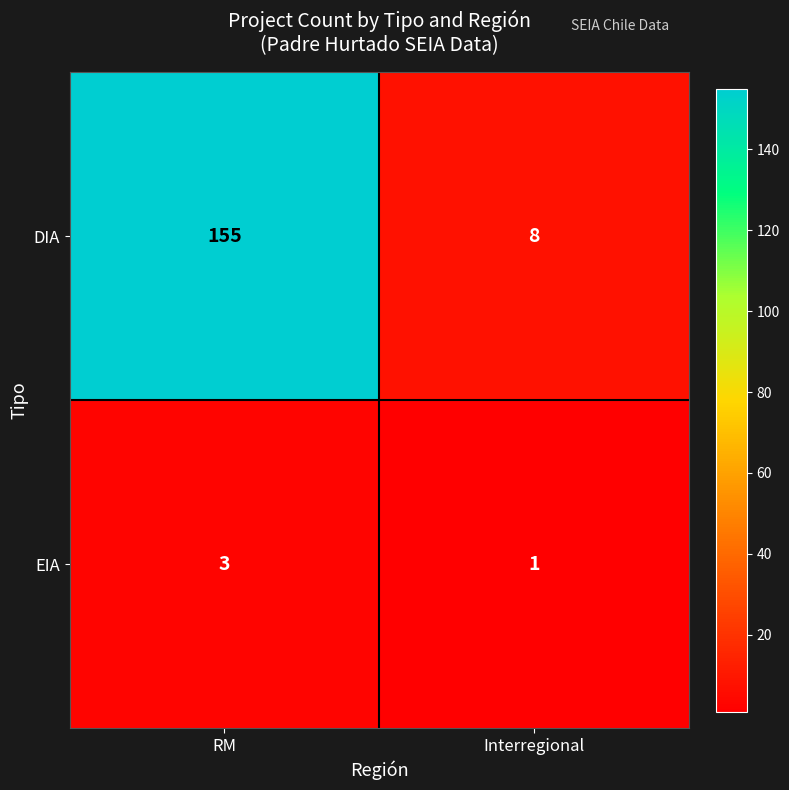

Reading left to right, extract all data points from this chart.

DIA: 155	8
EIA: 3	1